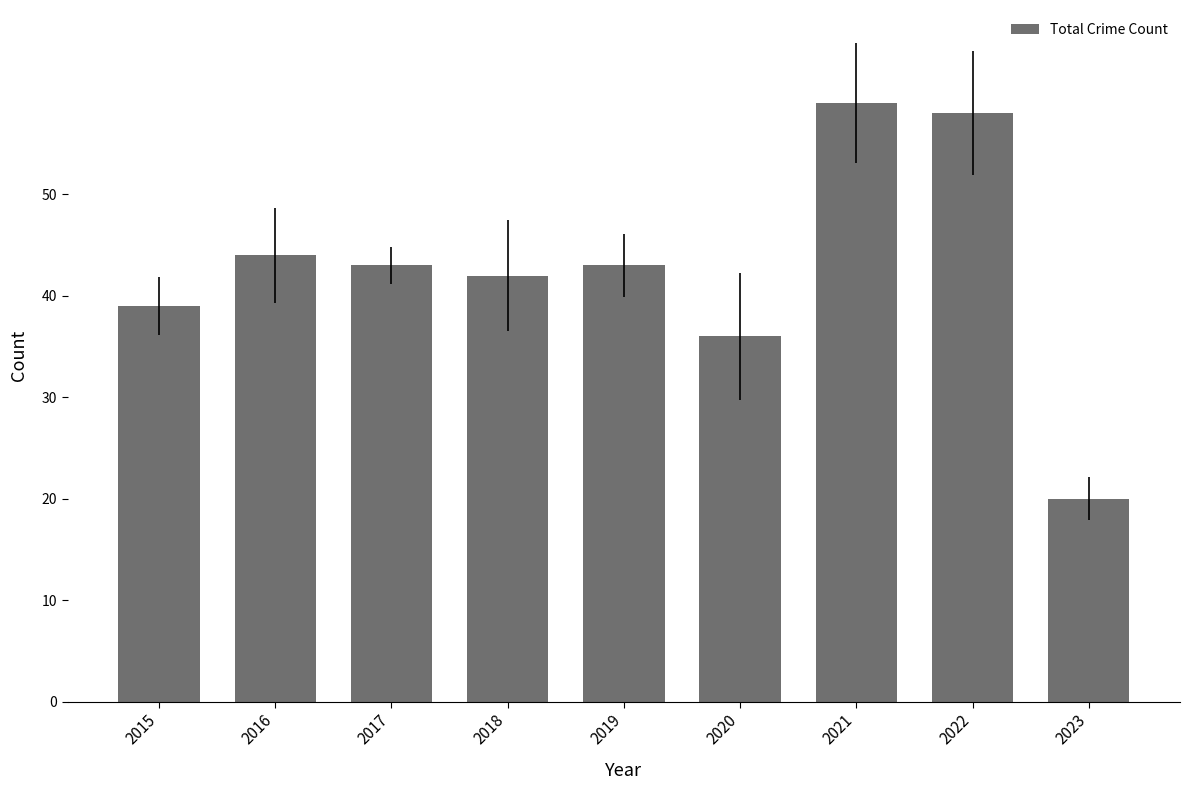

At which label is the value closest to 39?

2015